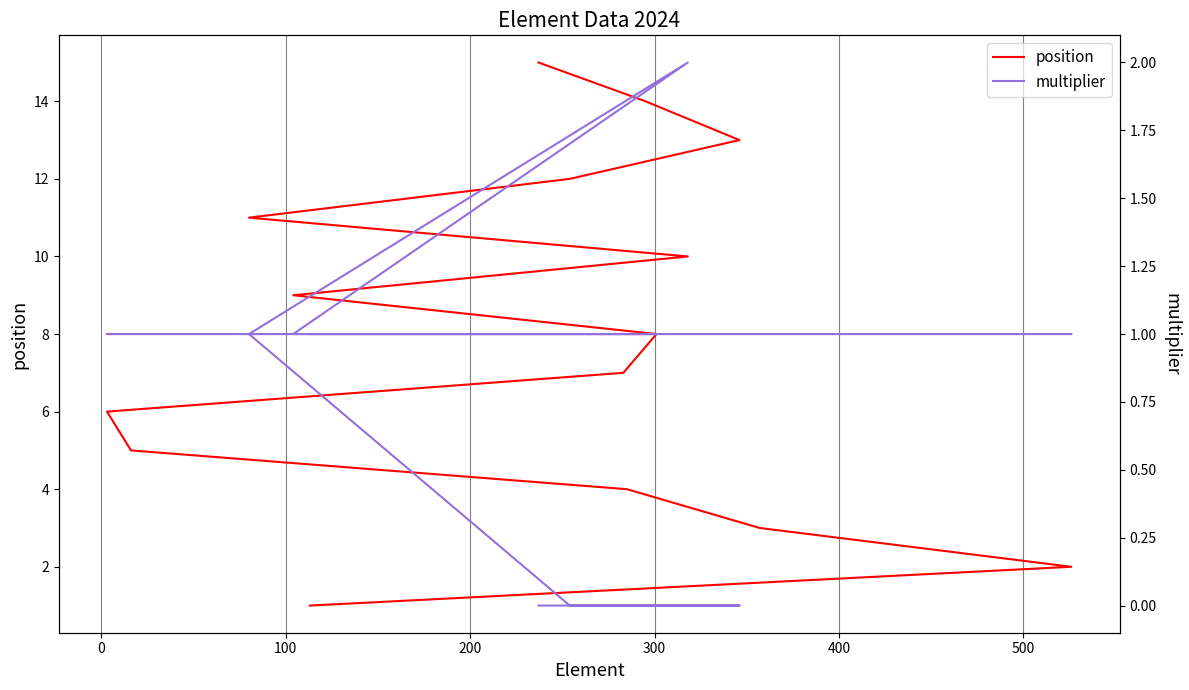

True or false: position and multiplier intersect in this chart.

False